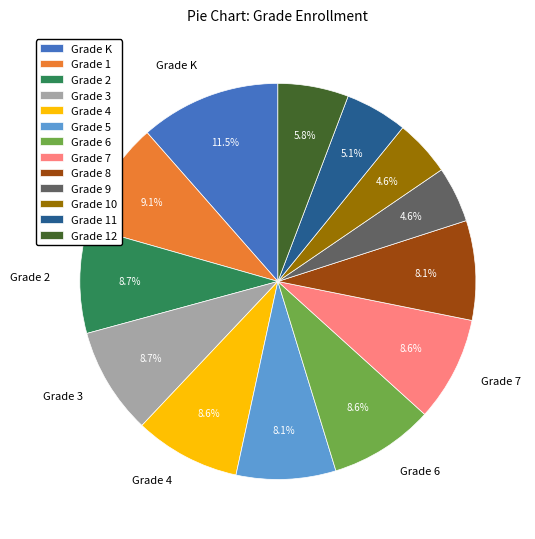

To the nearest percent, what portion does Grade 3 represent?

9%